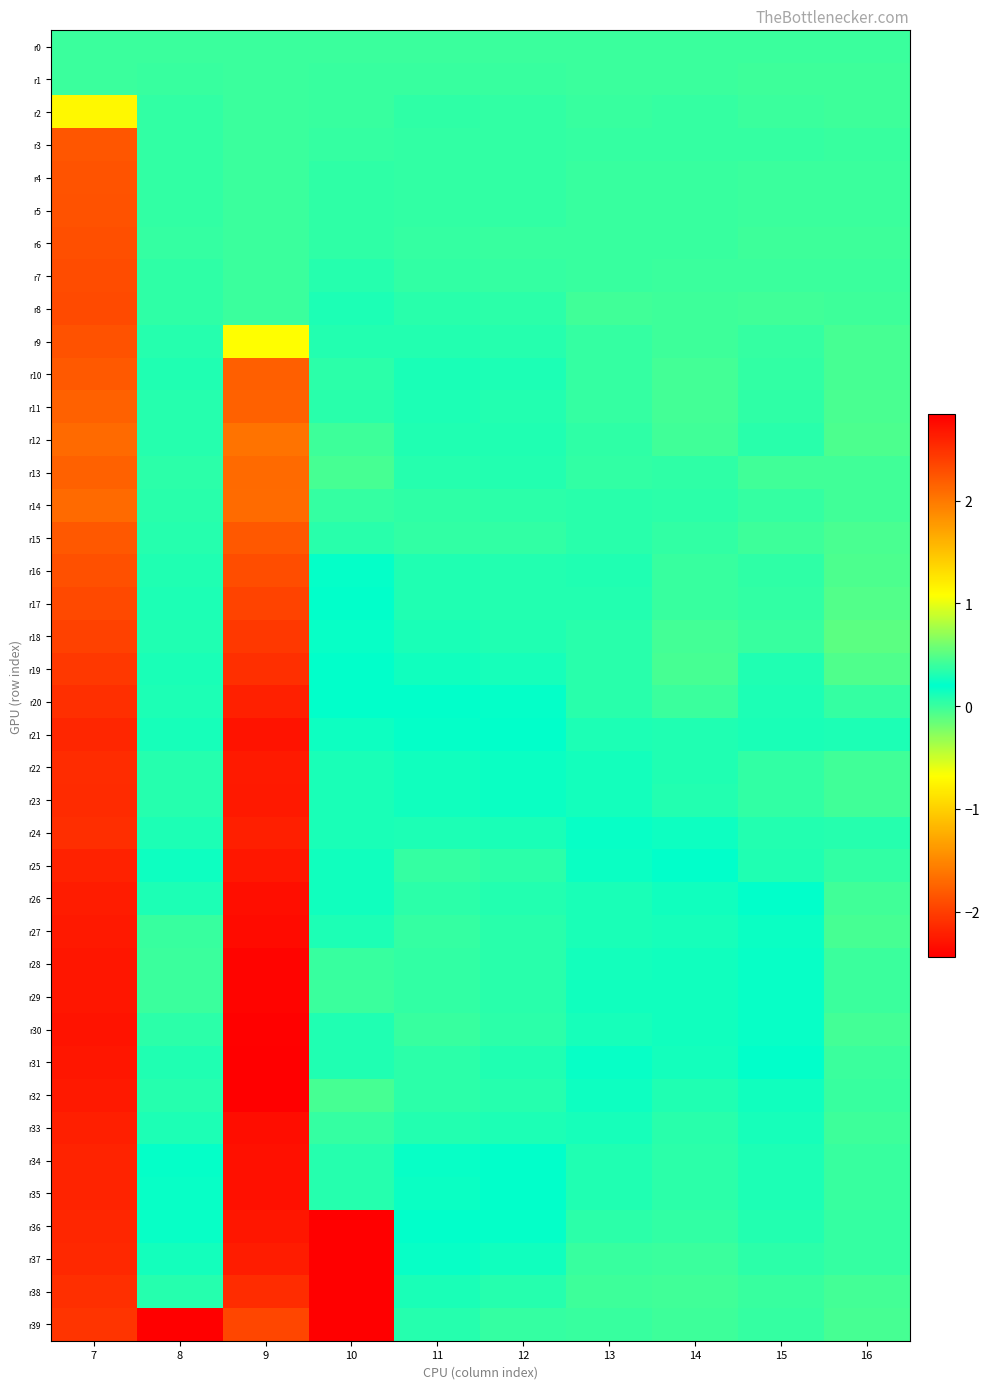

What is the smallest value displayed?

-2.4